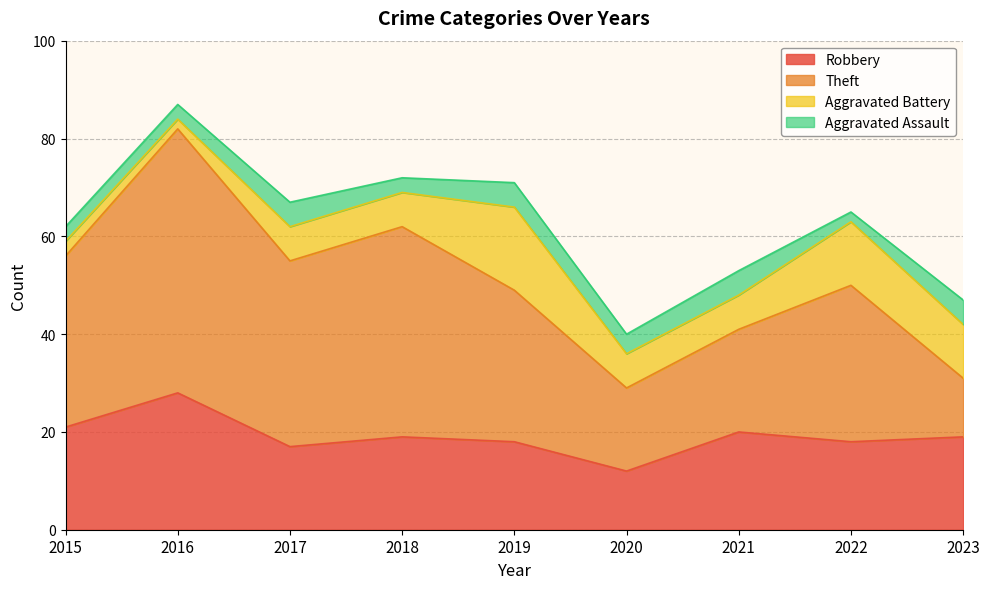

At which category is the sum across all series the highest?

2016